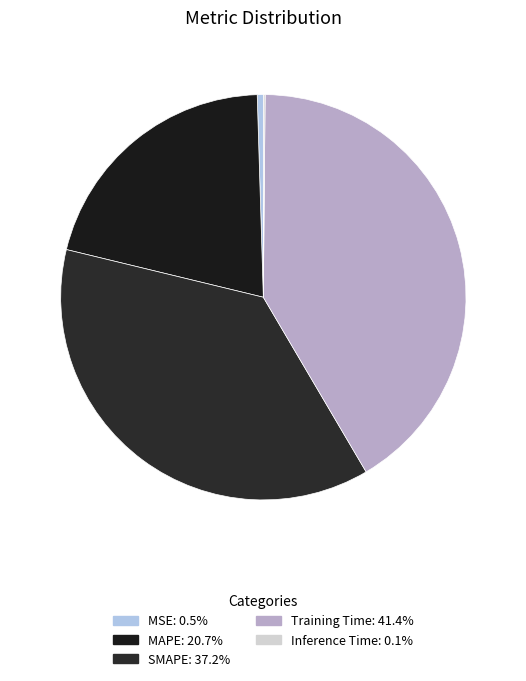

Which slice is the smallest?

Inference Time